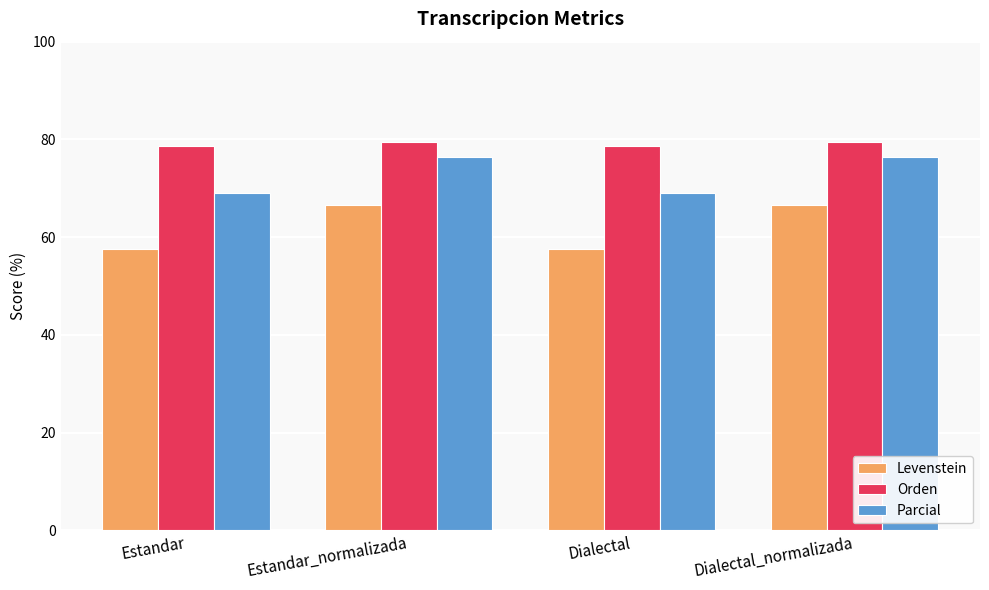

What is the lowest value of the Levenstein series?

57.5